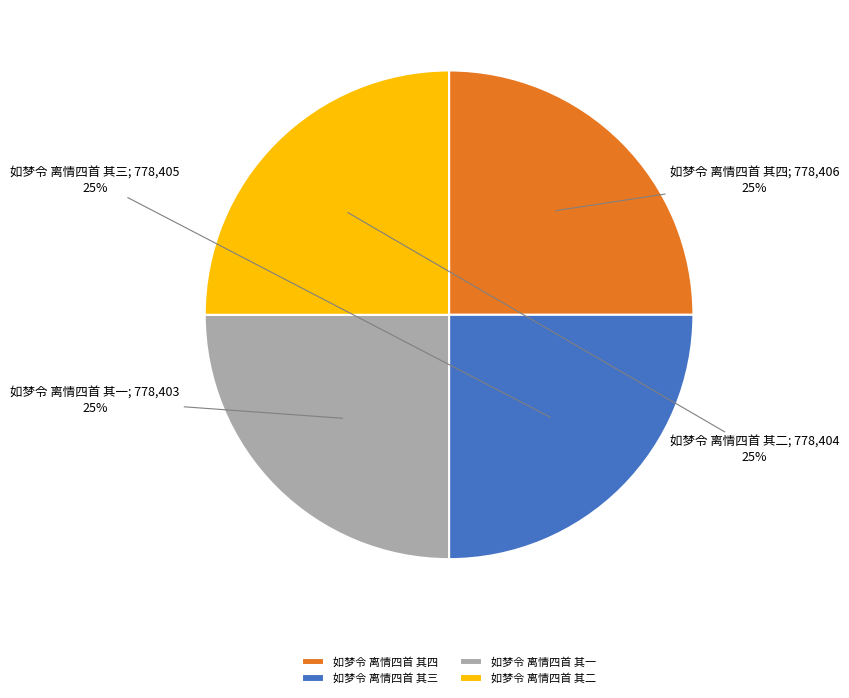

What is the ratio of the value at 如梦令 离情四首 其三 to the value at 如梦令 离情四首 其二?

1.0